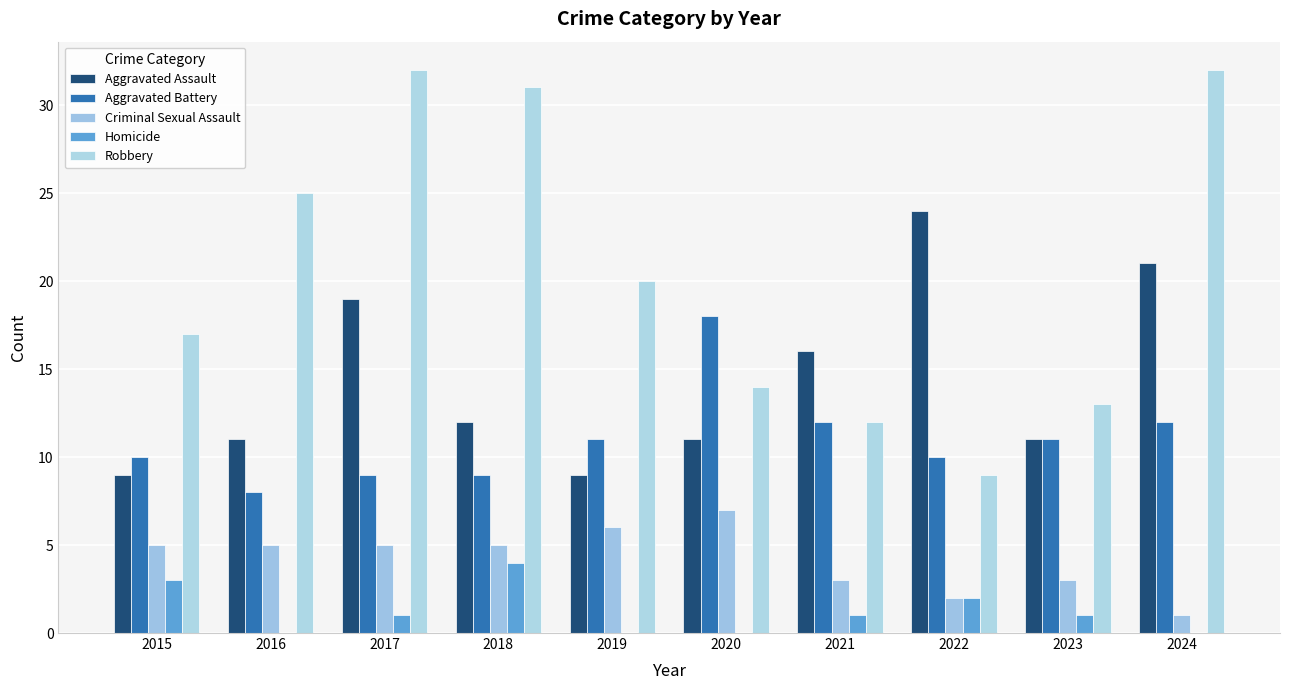

Count the number of categories in the chart.

10